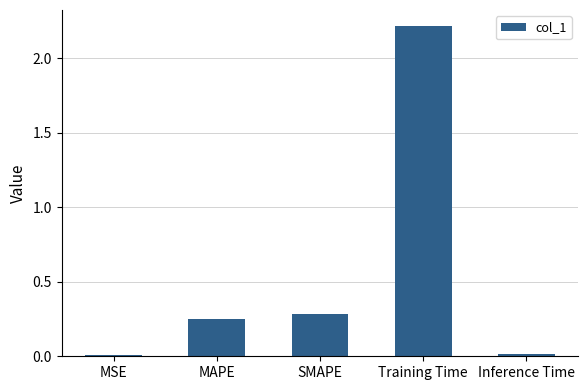

The chart shows a value of 0.5 at SMAPE. True or false?

False